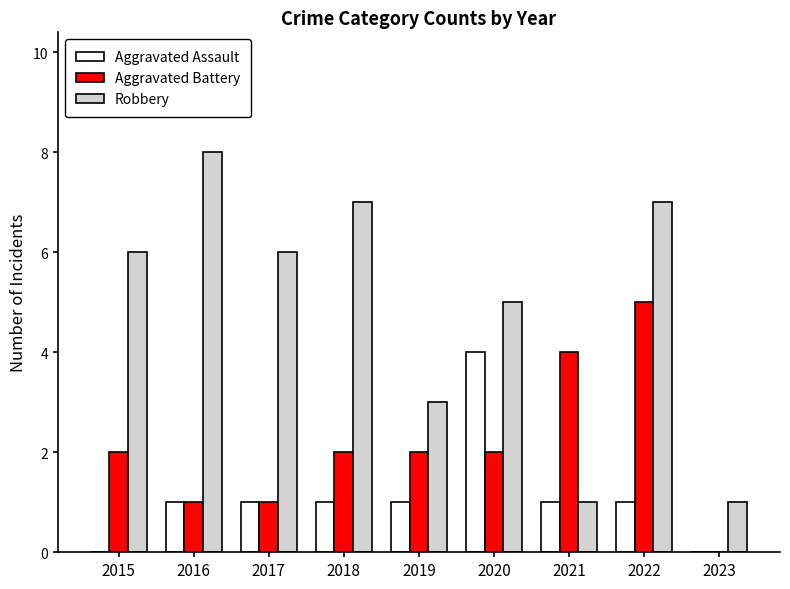

What is the average value of the Aggravated Assault series?

1